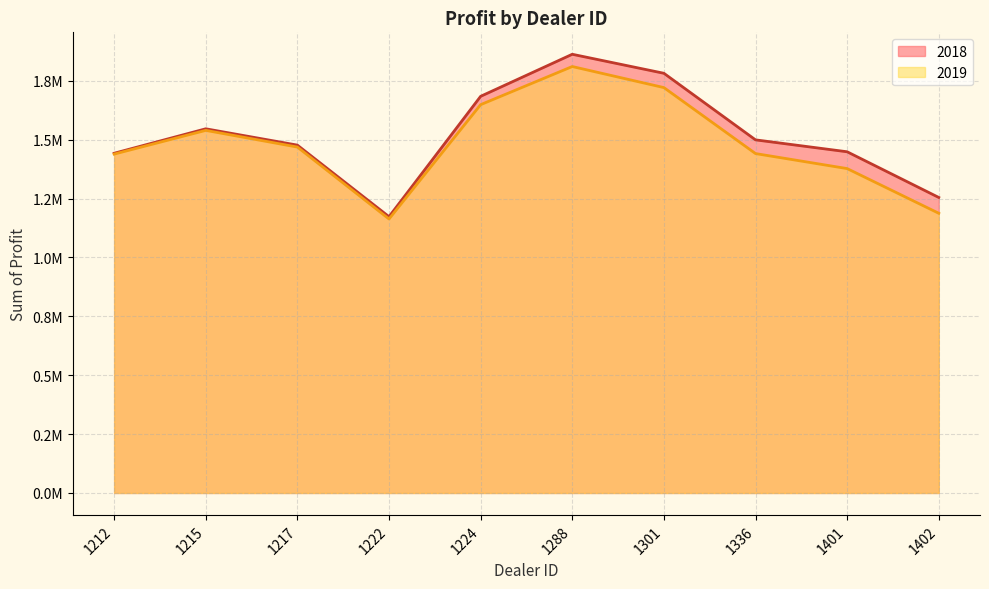

At 1402, list the series in order from largest to smallest.

2018, 2019